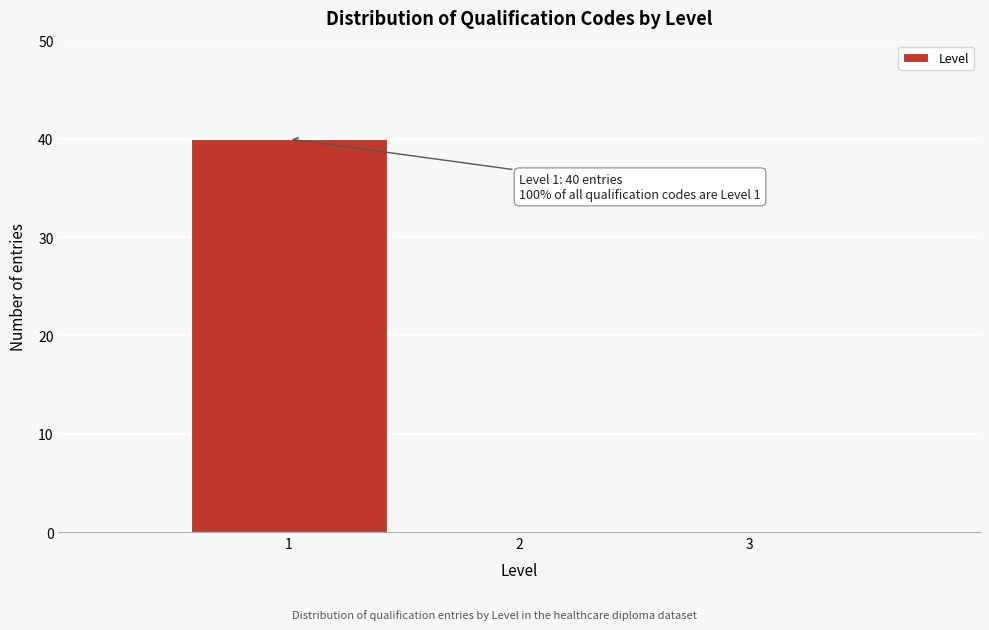

Over which range of the x-axis is the bar tallest?

0.5 to 1.5